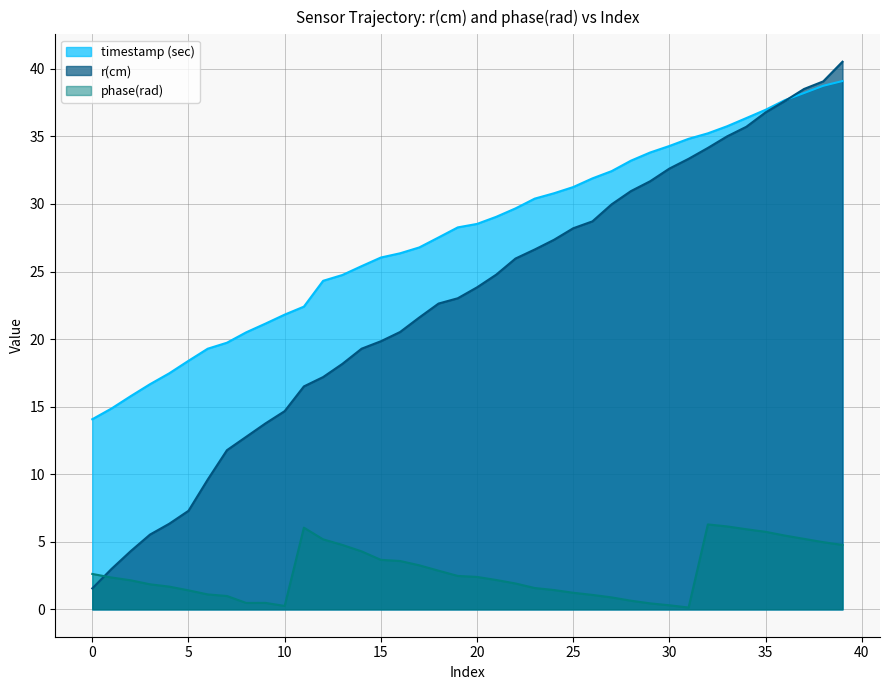

Rank the categories by r(cm) value from lowest to highest.

0, 1, 2, 3, 4, 5, 6, 7, 8, 9, 10, 11, 12, 13, 14, 15, 16, 17, 18, 19, 20, 21, 22, 23, 24, 25, 26, 27, 28, 29, 30, 31, 32, 33, 34, 35, 36, 37, 38, 39